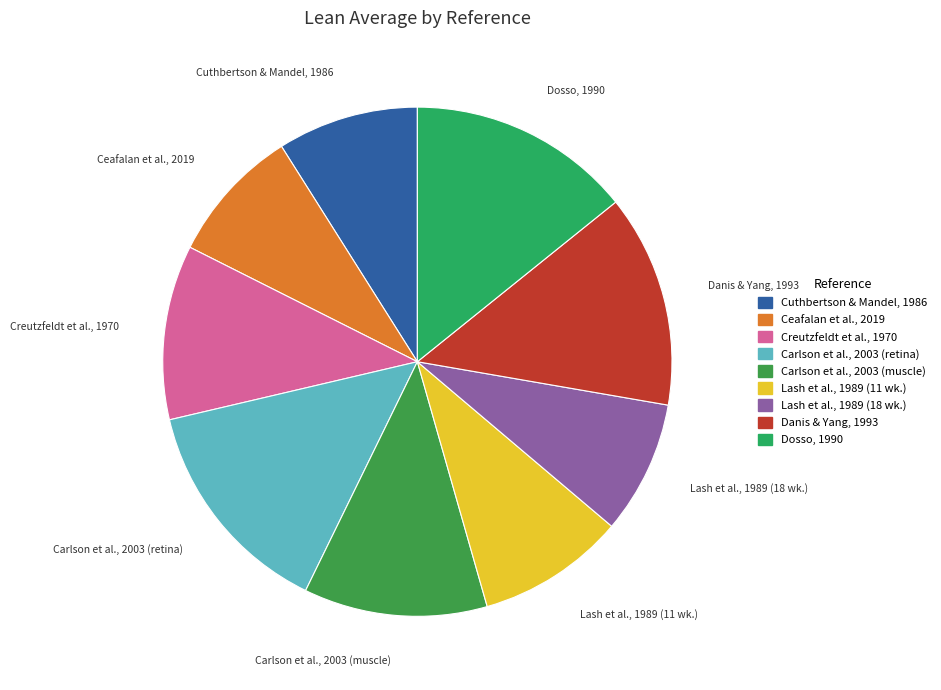

Is there any slice that represents more than half of the pie?

No